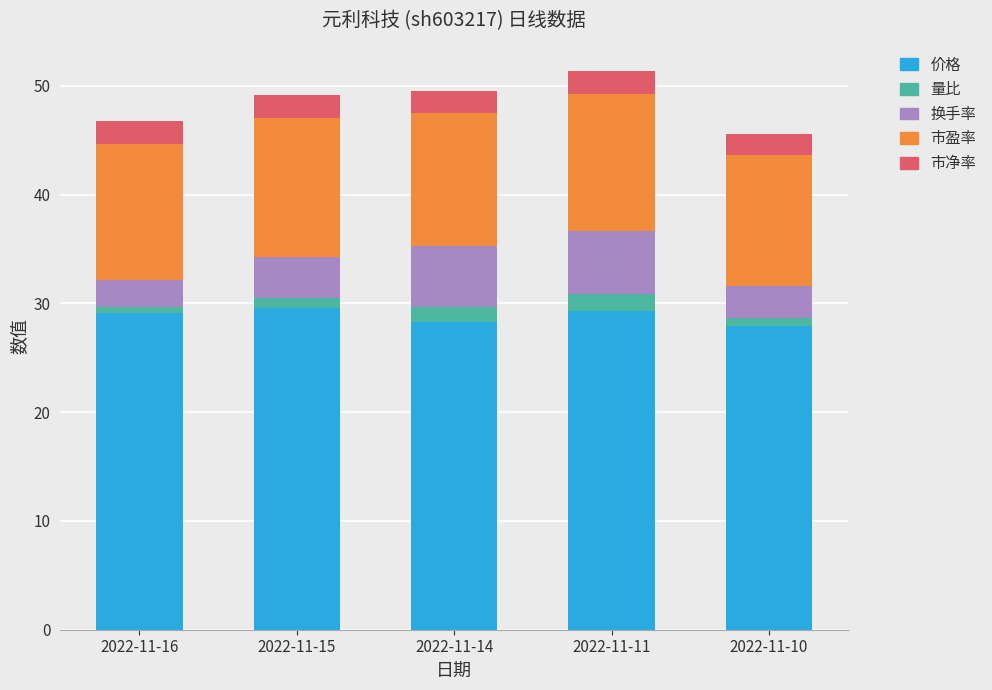

Are the bars grouped side by side (vs. stacked)?

No